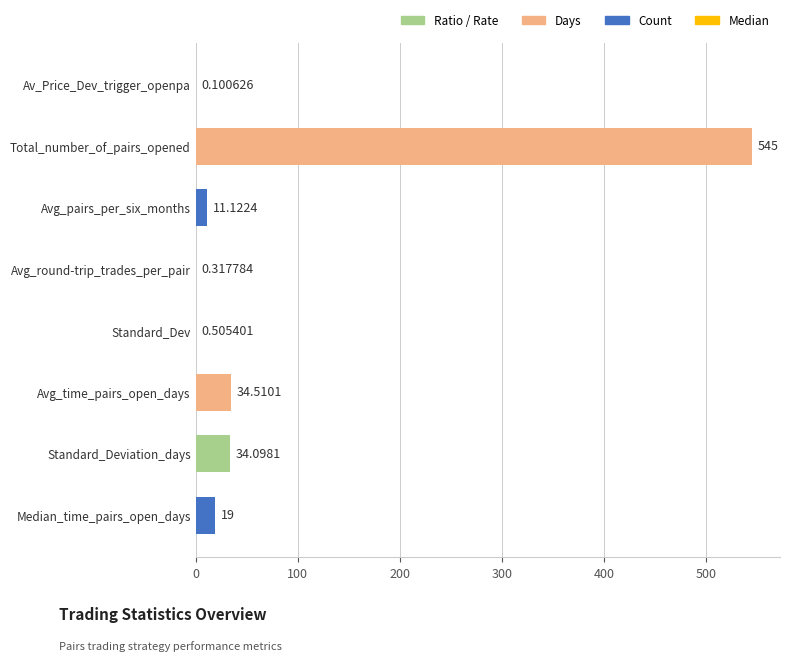

What is the change in value from Avg_pairs_per_six_months to Avg_time_pairs_open_days?

+23.4